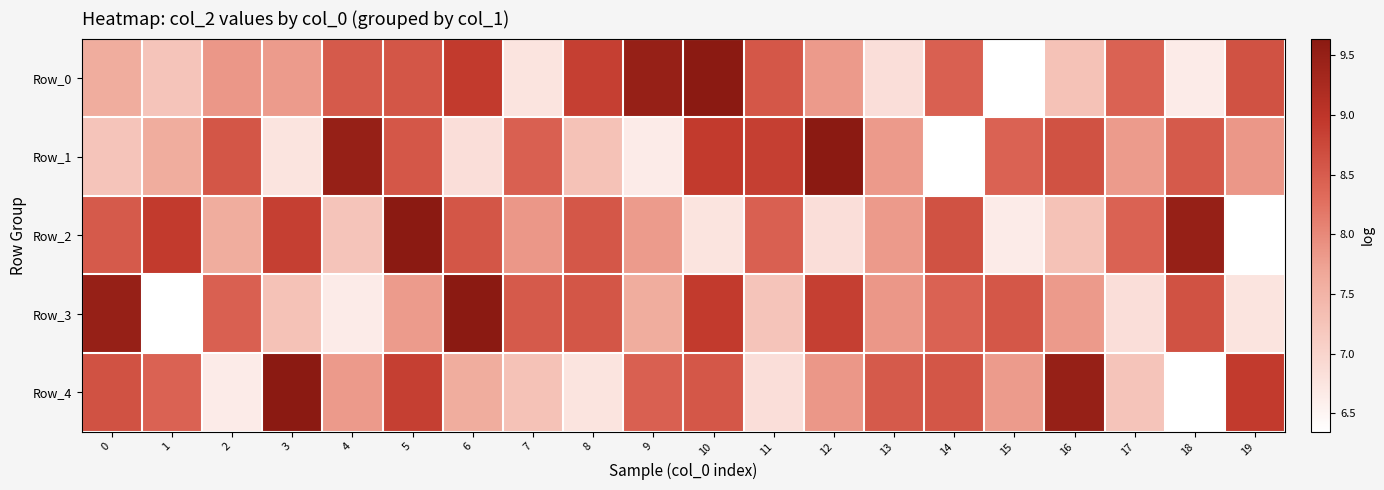

Which series has the largest range (max minus min)?

Row_0